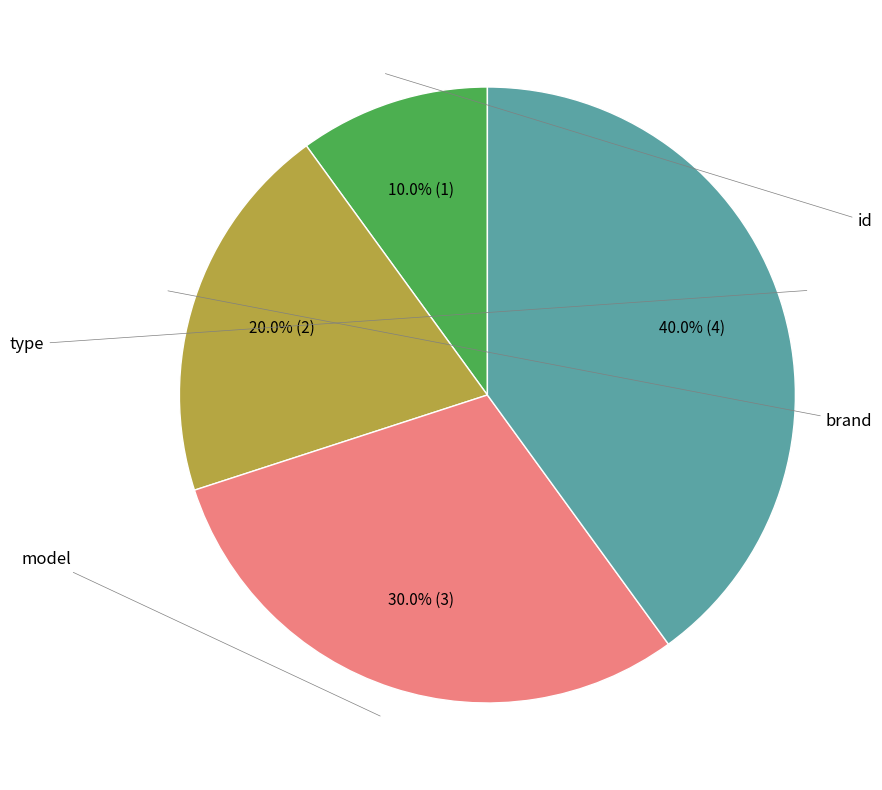

To the nearest percent, what percentage of the pie is model?

30%